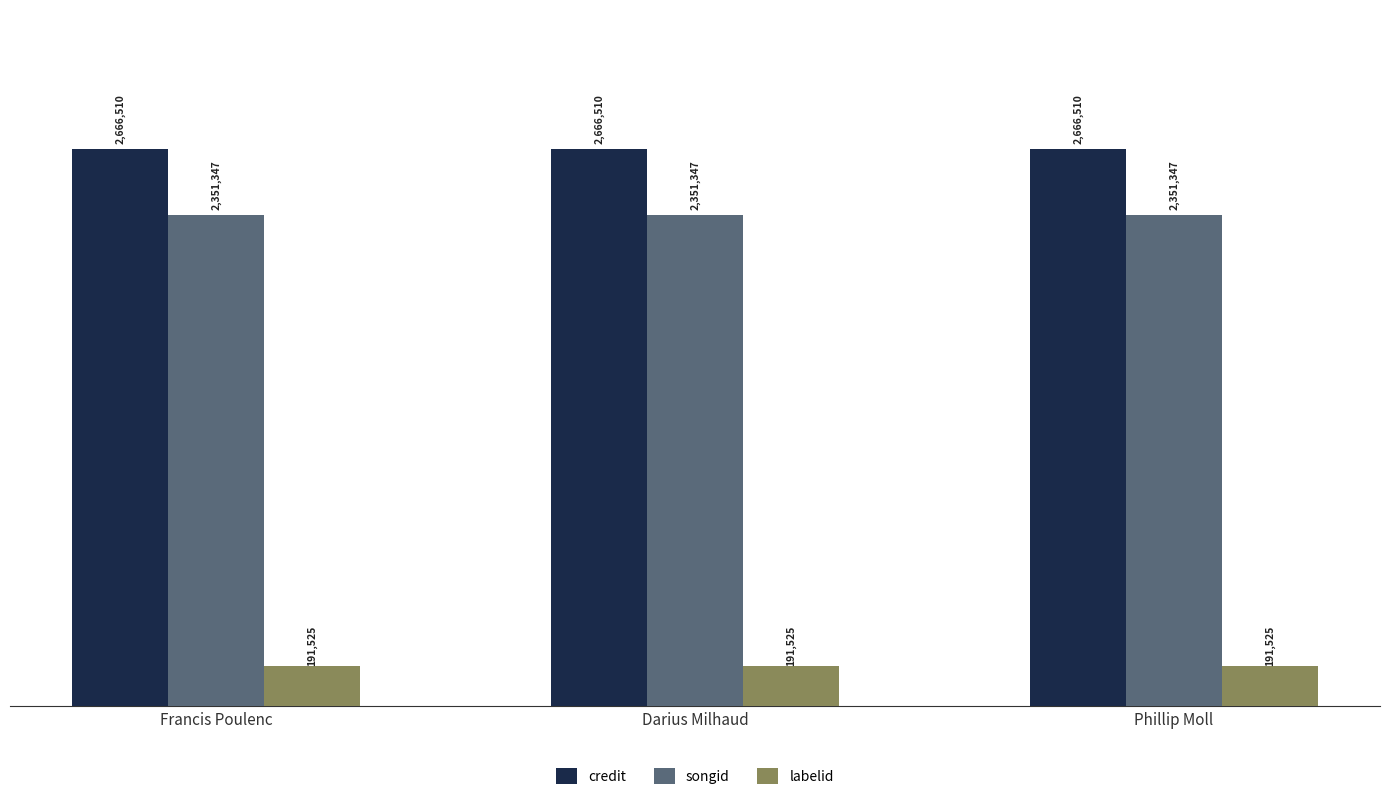

The songid series shows 1439769 at Darius Milhaud. True or false?

False